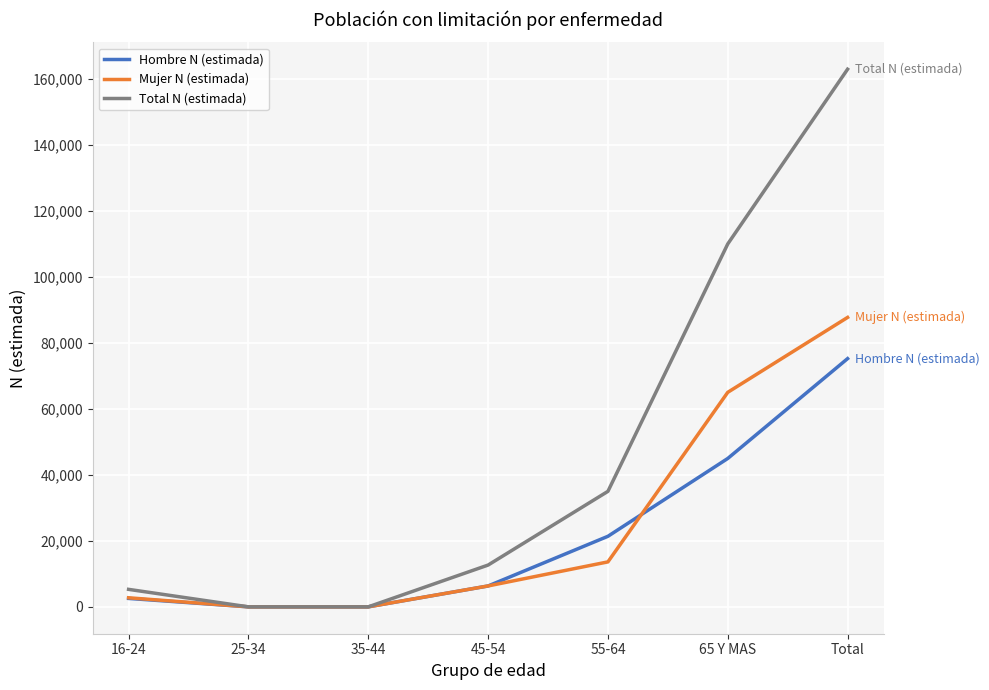

The Total N (estimada) series shows 5295 at 16-24. True or false?

True